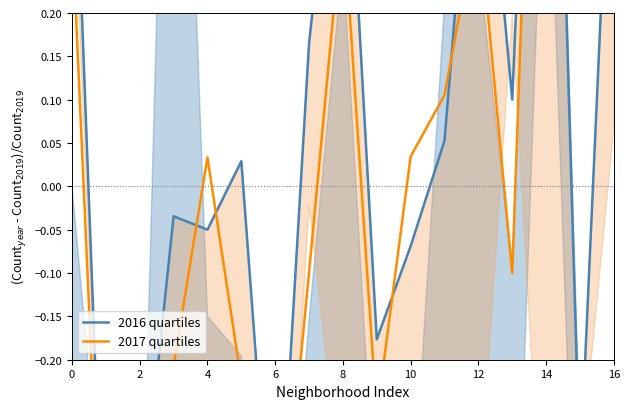

Which series has the largest total across all categories?

2016 quartiles